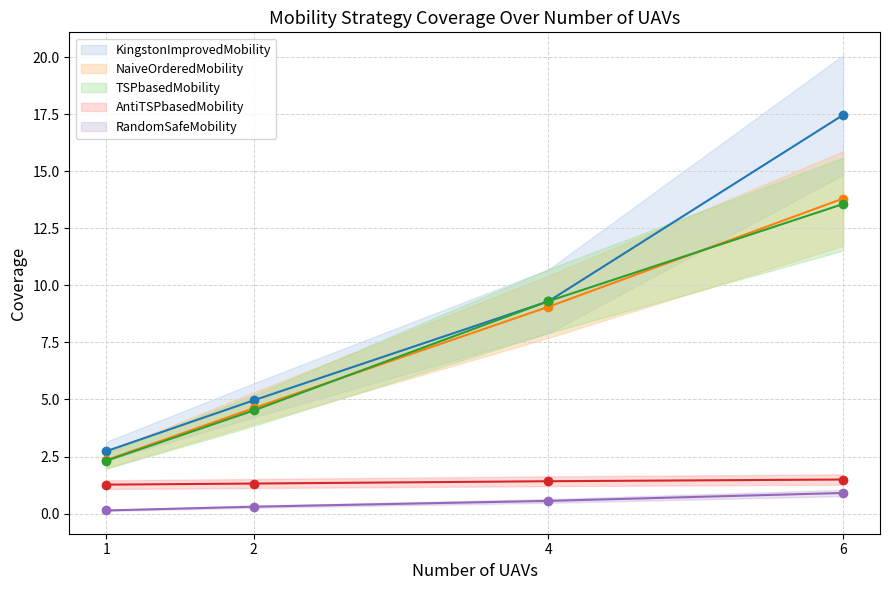

Count the number of data series in this chart.

5